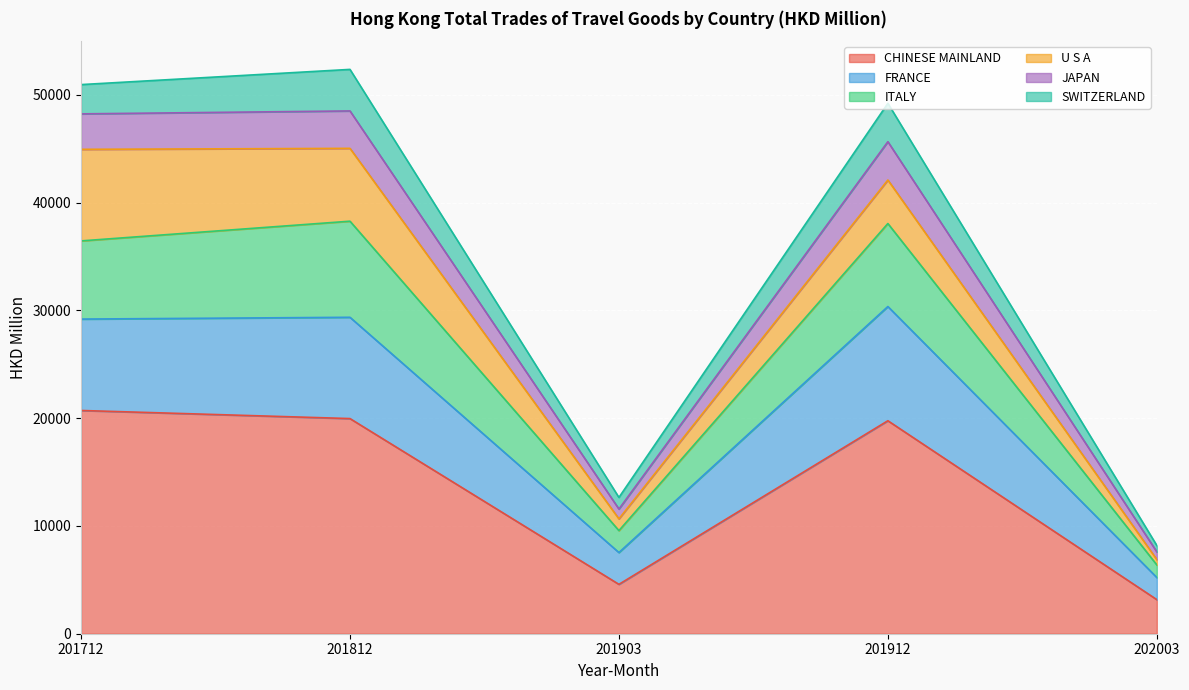

What is the value of the CHINESE MAINLAND point at the 5th from the left?

3164.2